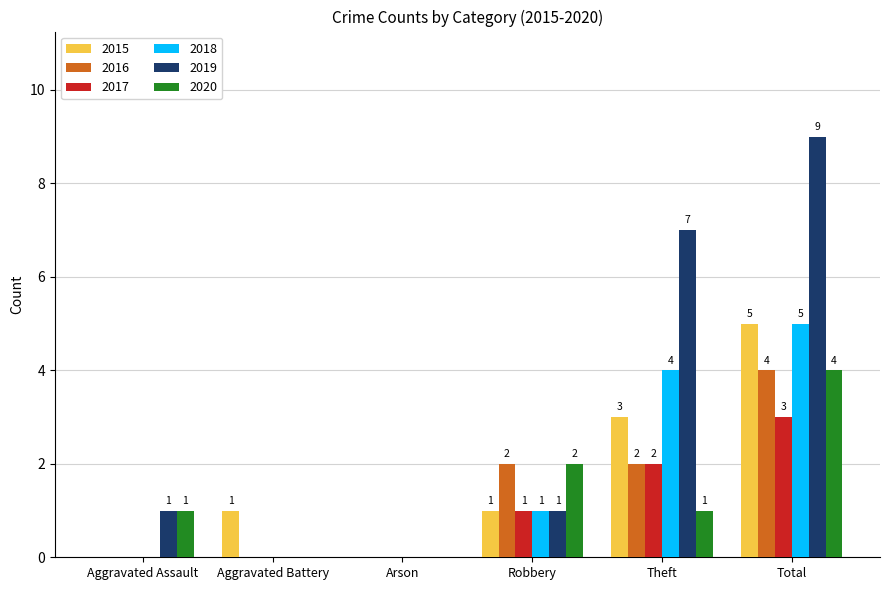

Which series has the largest total across all categories?

2019